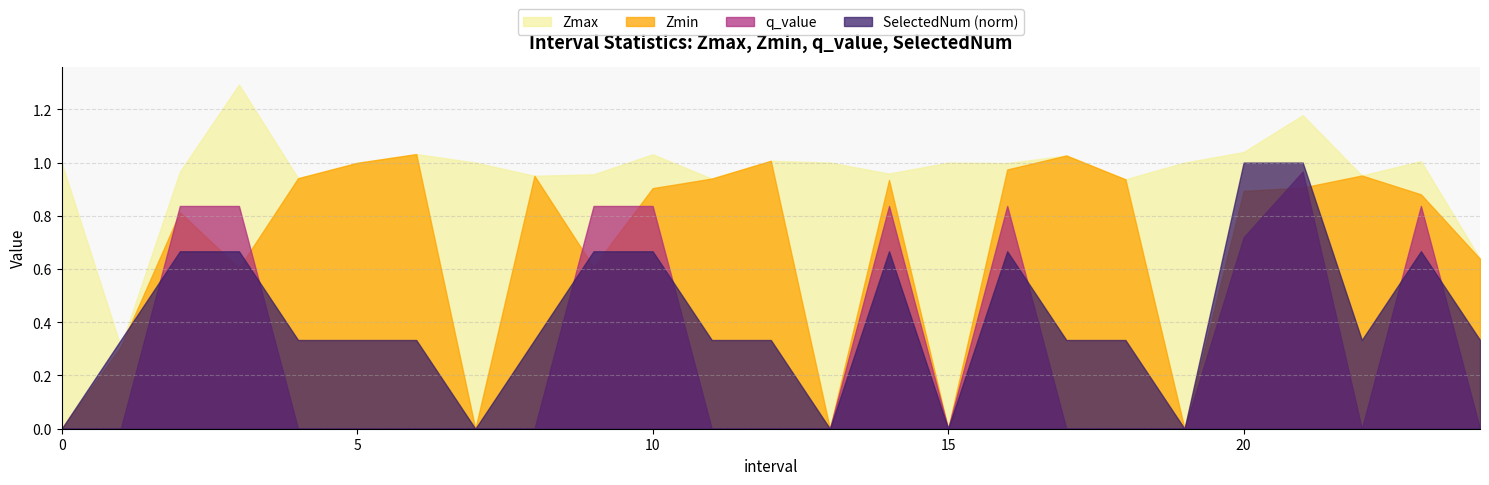

True or false: Zmin has a value of 0.9 at 21.0.

True